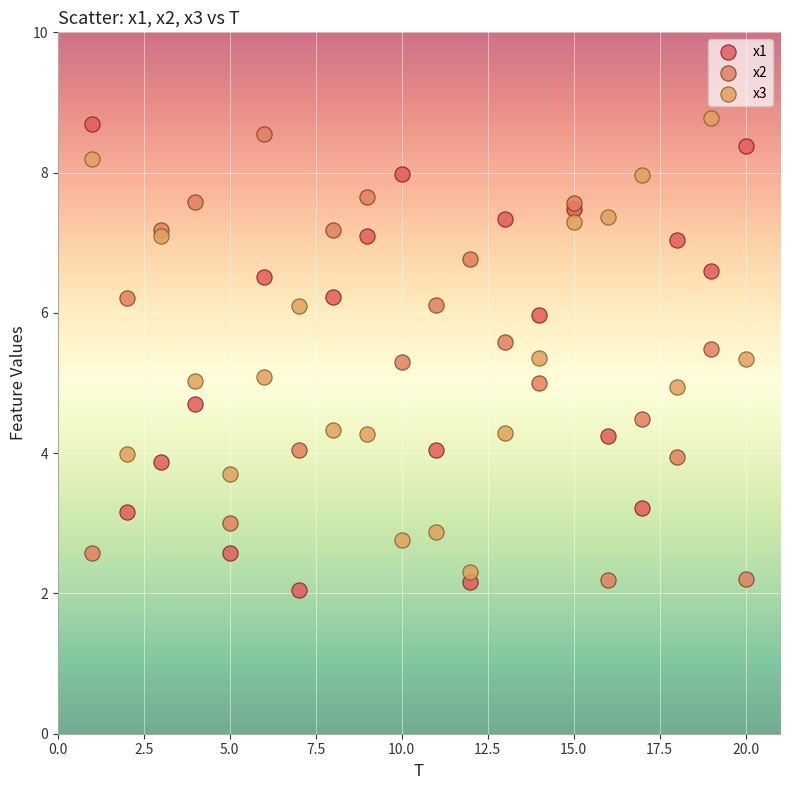

What is the X range (max minus min) for the scatter plot?

19.0